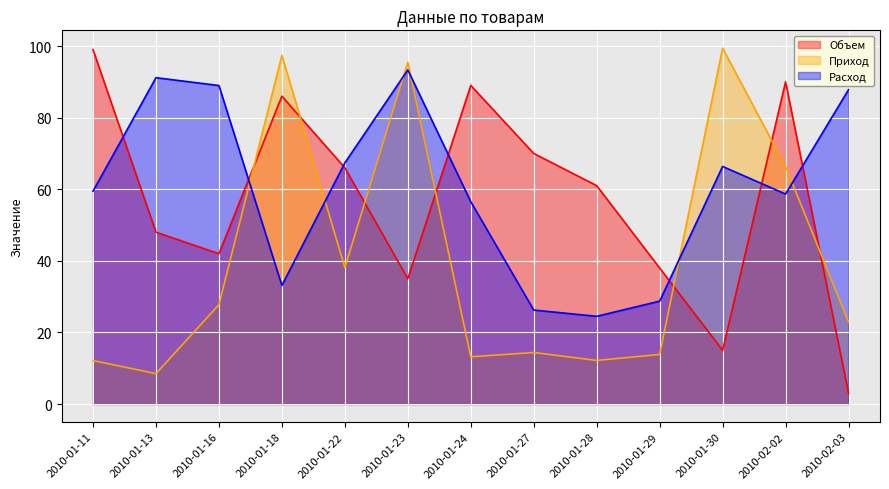

At 2010-02-02, list the series in order from largest to smallest.

Объем, Приход, Расход